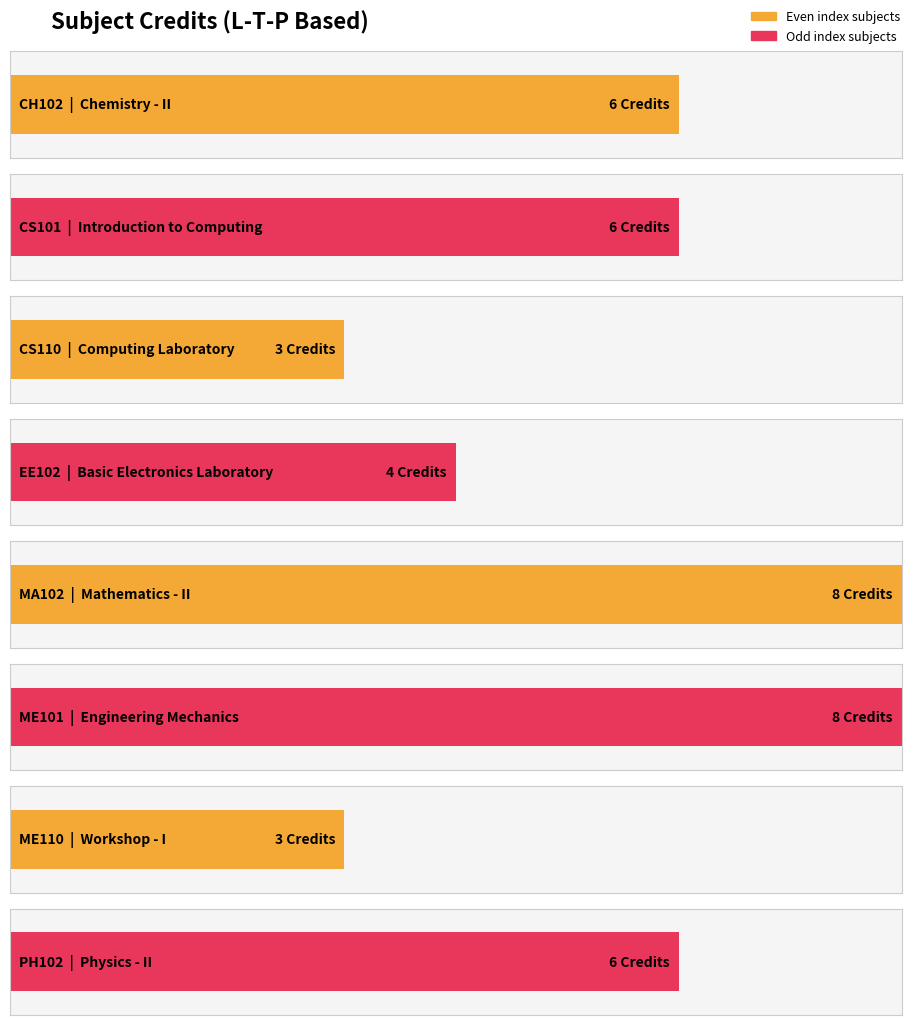

Is it true that Count equals 1 at EE102?

True